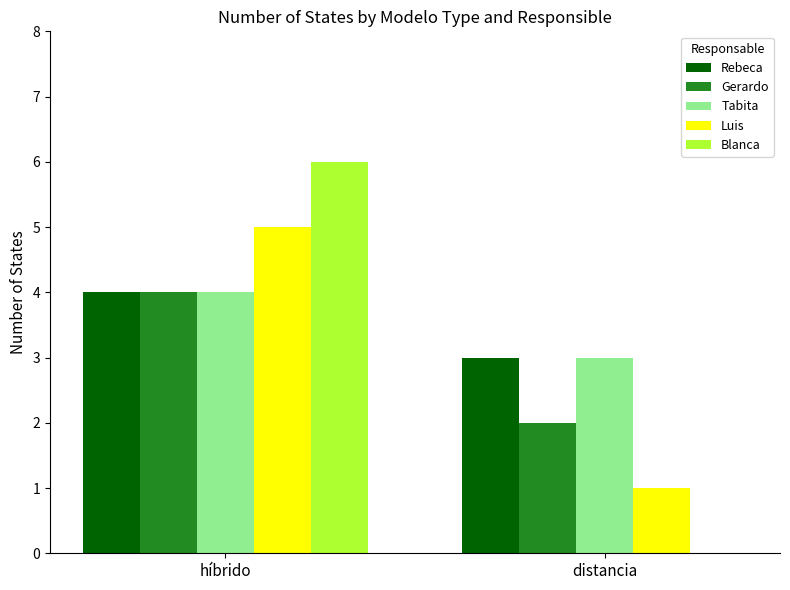

Is it true that Luis equals 2 at híbrido?

False